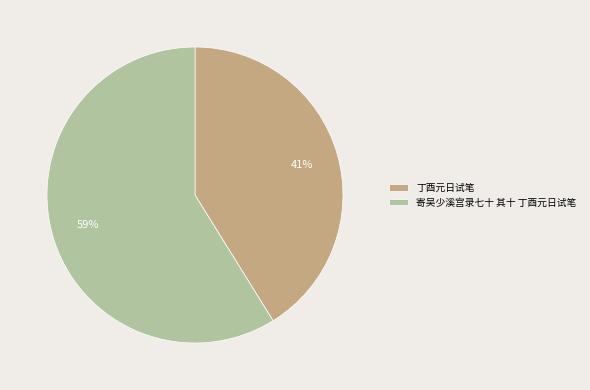

True or false: 丁酉元日试笔 accounts for 41% of the total.

True